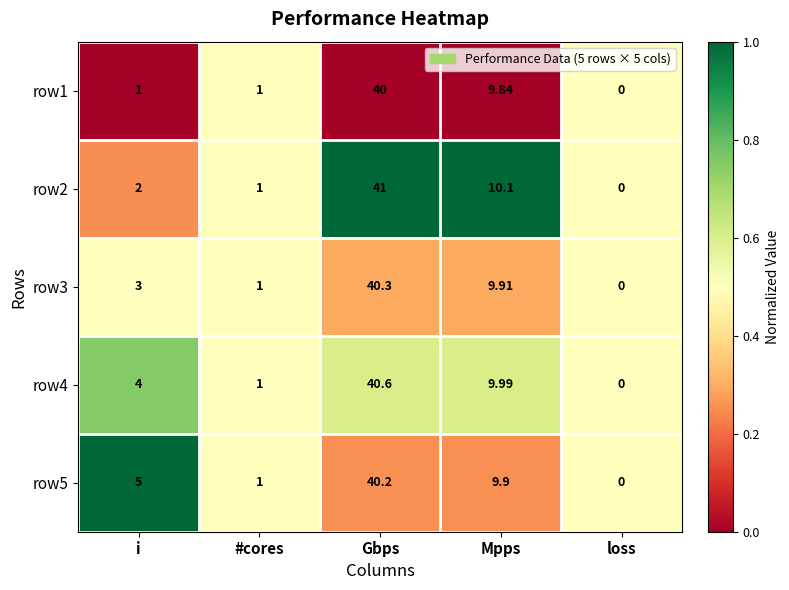

Which category has the highest value in the row2 series?

Gbps